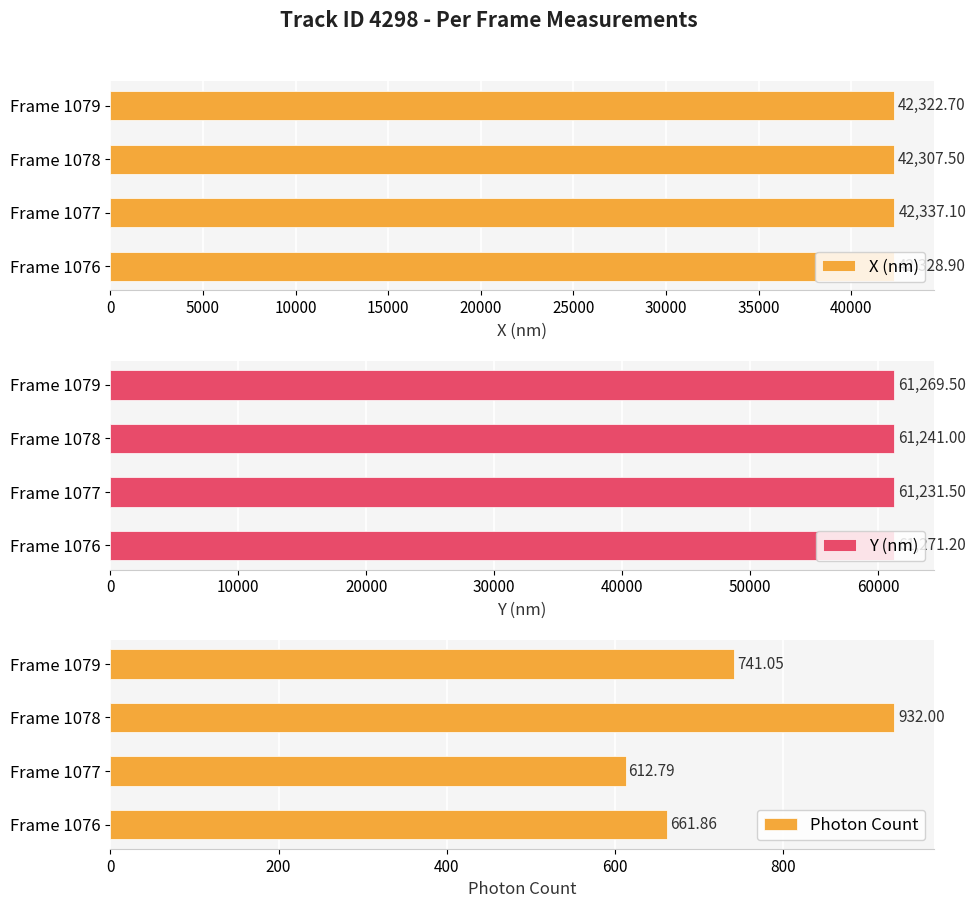

Reading left to right, extract all data points from this chart.

X (nm): 42328.9	42337.1	42307.5	42322.7
Y (nm): 61271.2	61231.5	61241.0	61269.5
Photon Count: 661.9	612.8	932.0	741.1